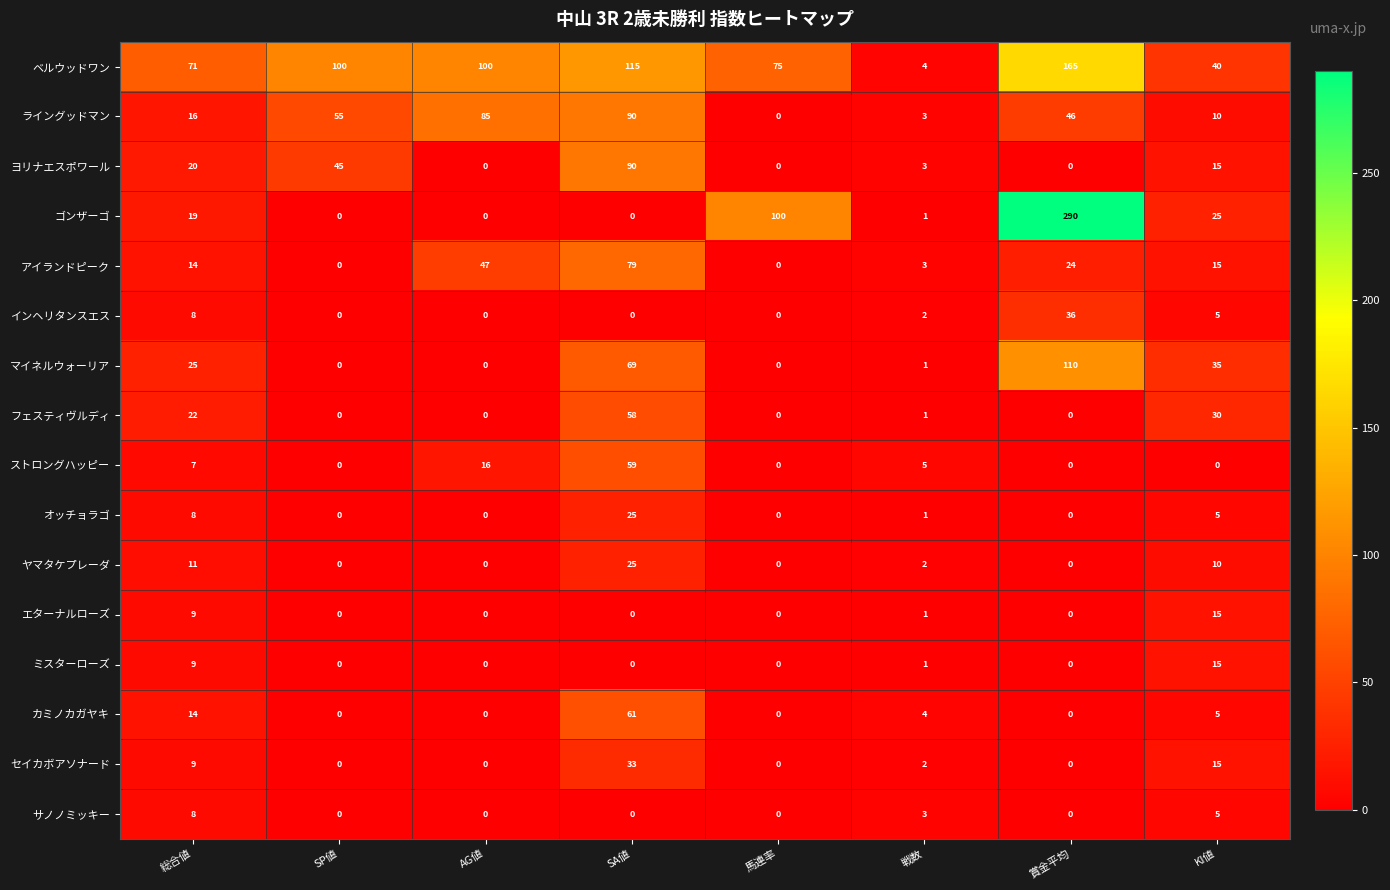

What is the difference between the カミノカガヤキ values at SA値 and SP値?

61